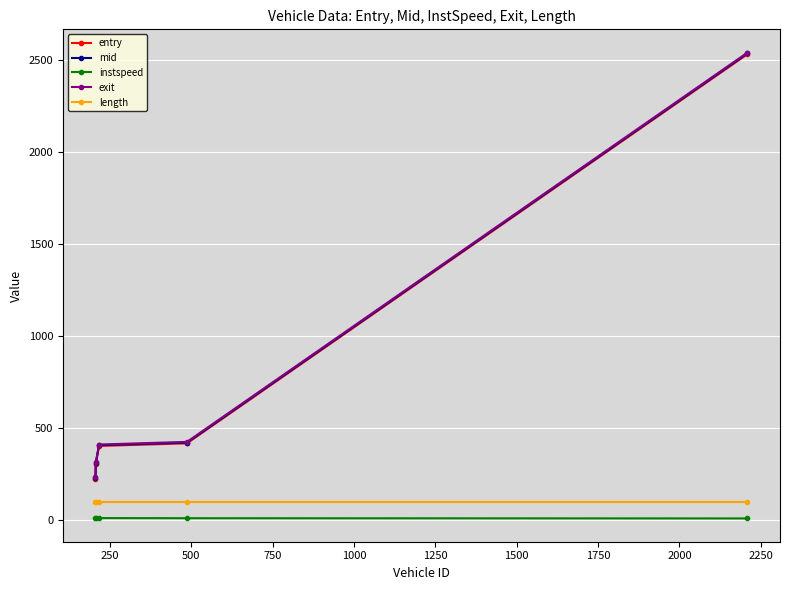

What is the value of the entry point at the 5th from the left?

2530.2